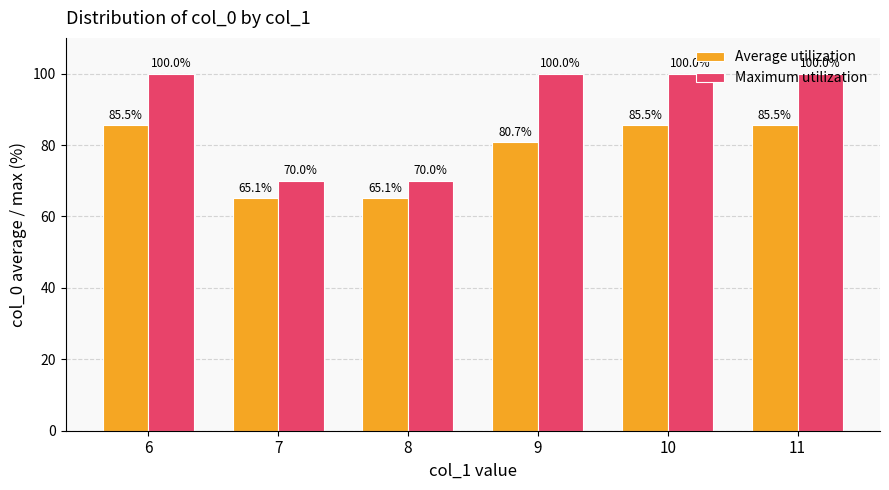

Reading left to right, transcribe all the data shown in this chart.

Average utilization: 85.5	65.1	65.1	80.7	85.5	85.5
Maximum utilization: 100.0	70.0	70.0	100.0	100.0	100.0